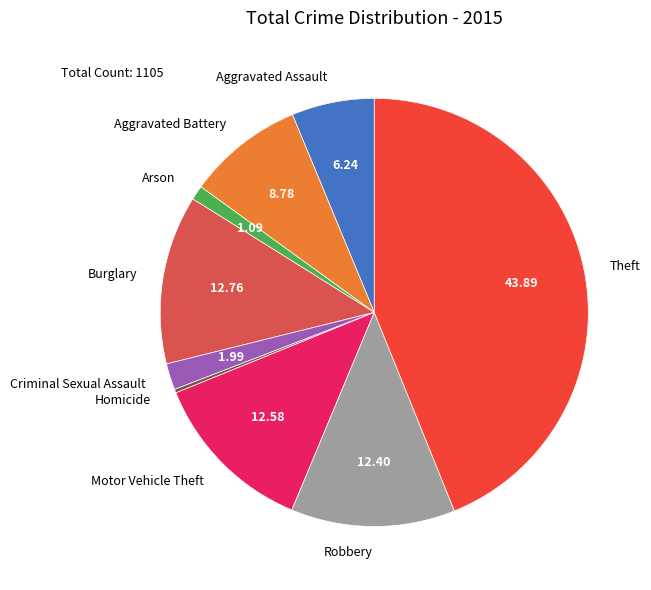

What is the ratio of the value at Criminal Sexual Assault to the value at Aggravated Assault?

0.3